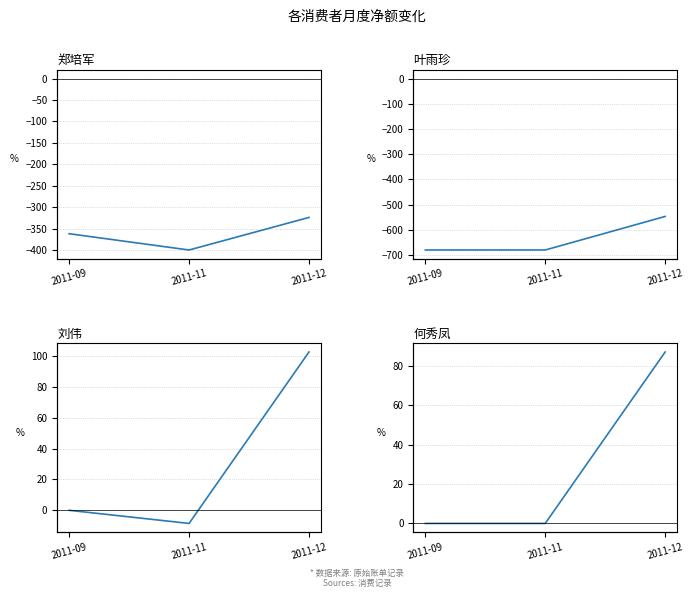

How many values in 刘伟 are below zero?

1